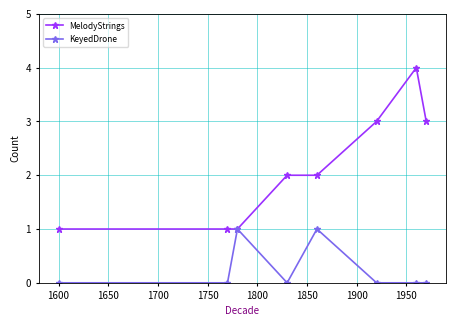

How many categories are shown in the chart?

8